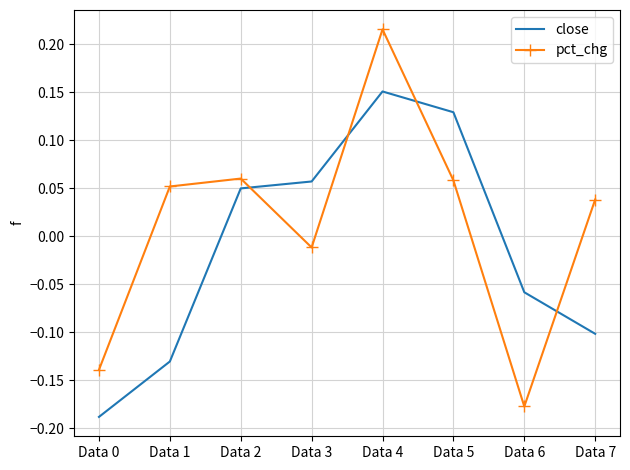

Which series has the largest range (max minus min)?

pct_chg